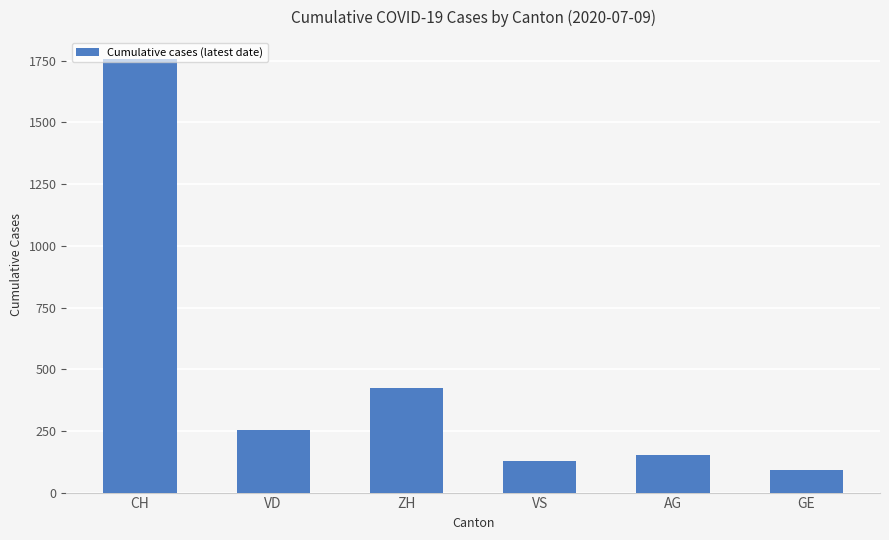

List the labels in order of value, largest first.

CH, ZH, VD, AG, VS, GE